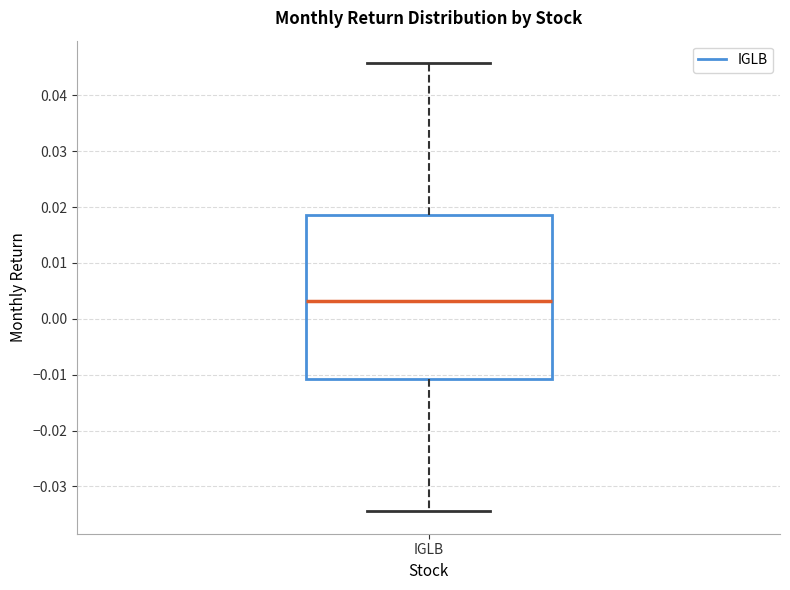

Read this box plot against the y-axis: the position of the median line, the range covered by the box, and the ends of both whiskers. The values are not printed on the chart, so give them approximately, as read against the axis.

median 0.003, box -0.011 to 0.019, whiskers -0.034 to 0.046